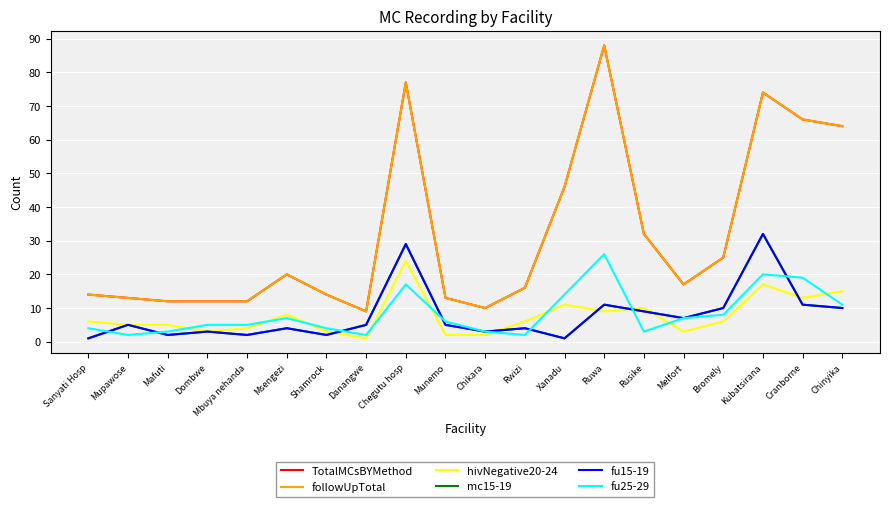

What is the total value across all series at Sanyati Hosp?

40